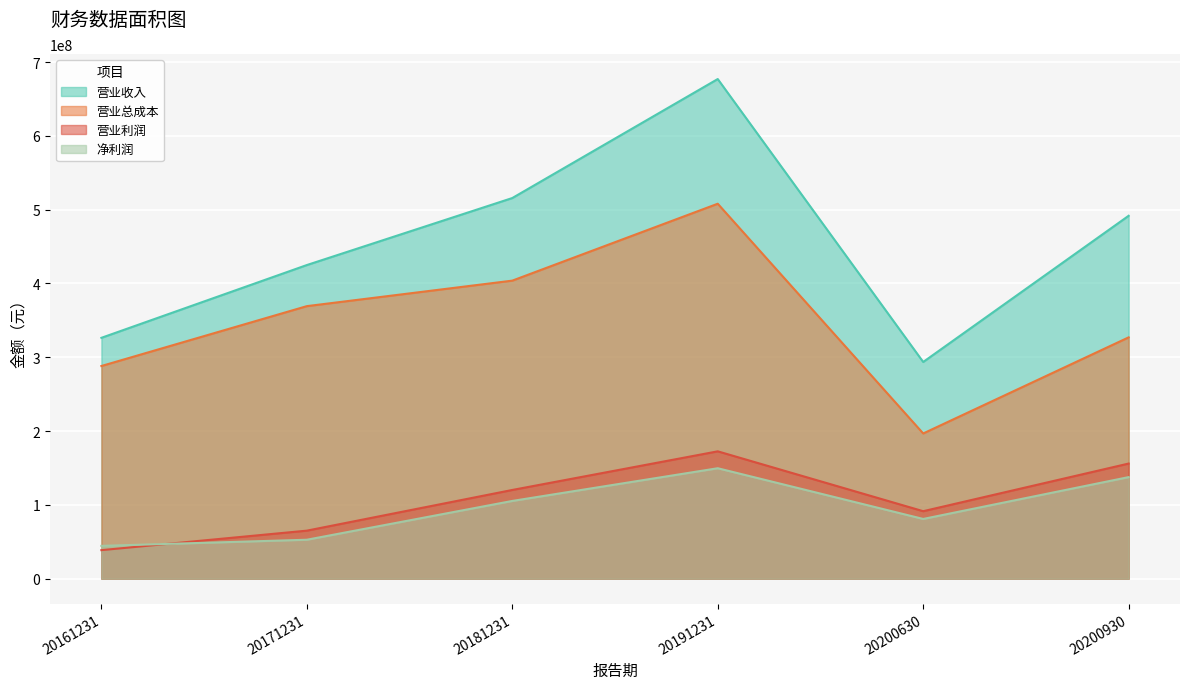

True or false: 营业利润 and 营业收入 intersect in this chart.

False